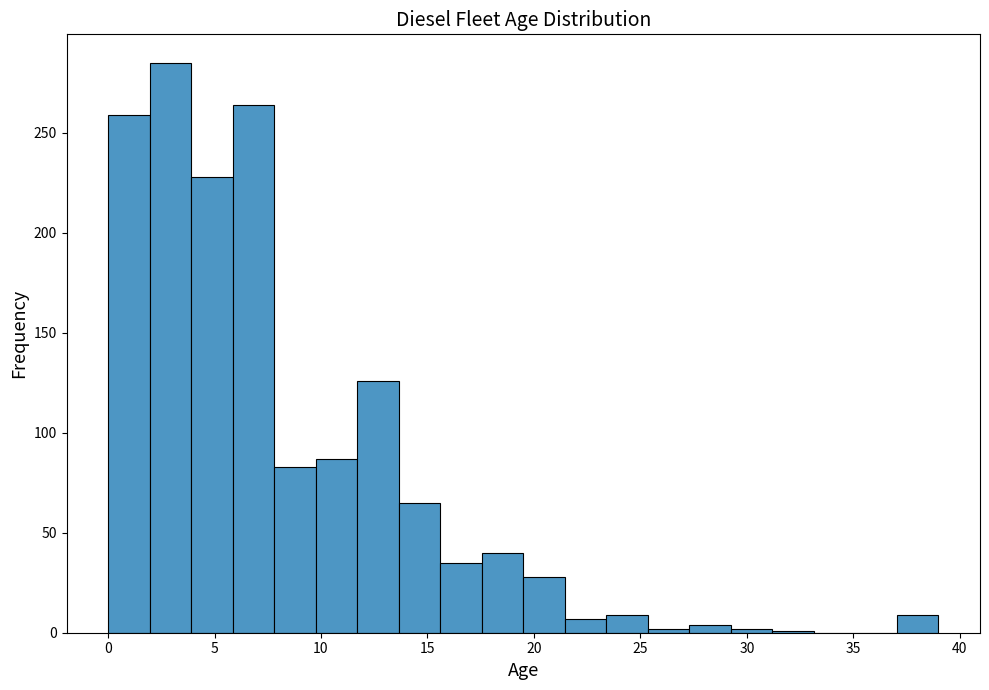

Around what value on the x-axis is the tallest bar? Give the approximate position of its centre, as read against the axis.

3.0